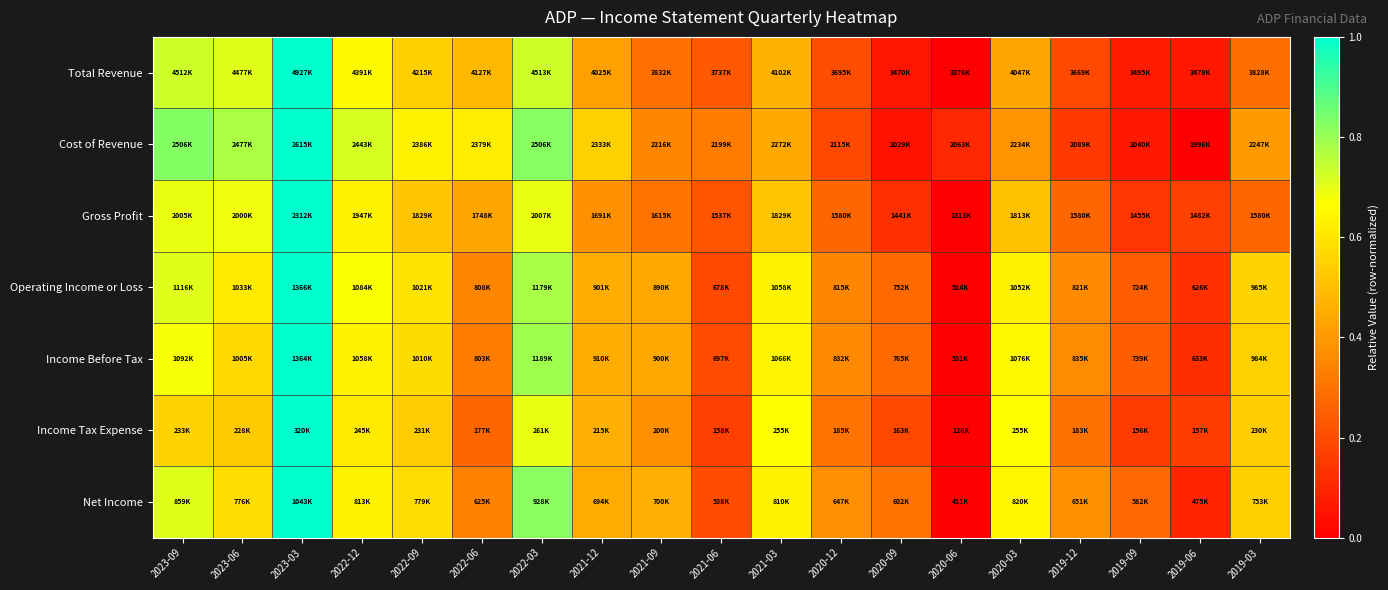

Which category has the highest value across all series?

2023-03